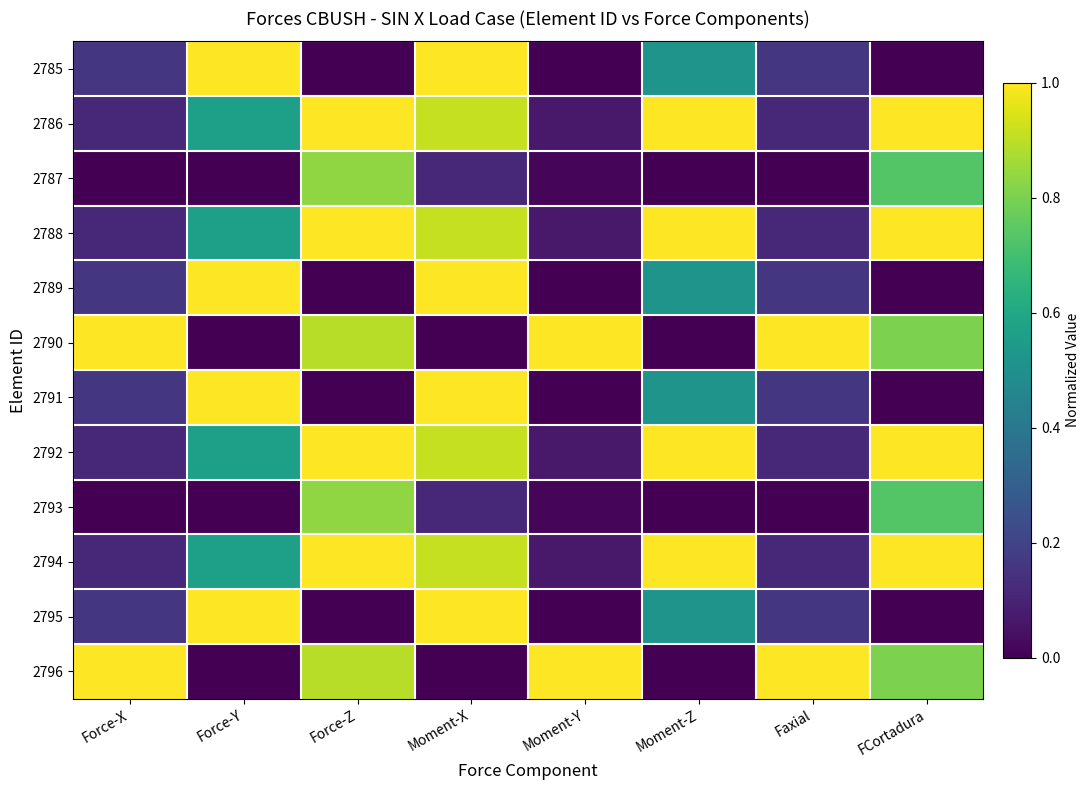

What is the total value across all series at Force-Y?

6.3